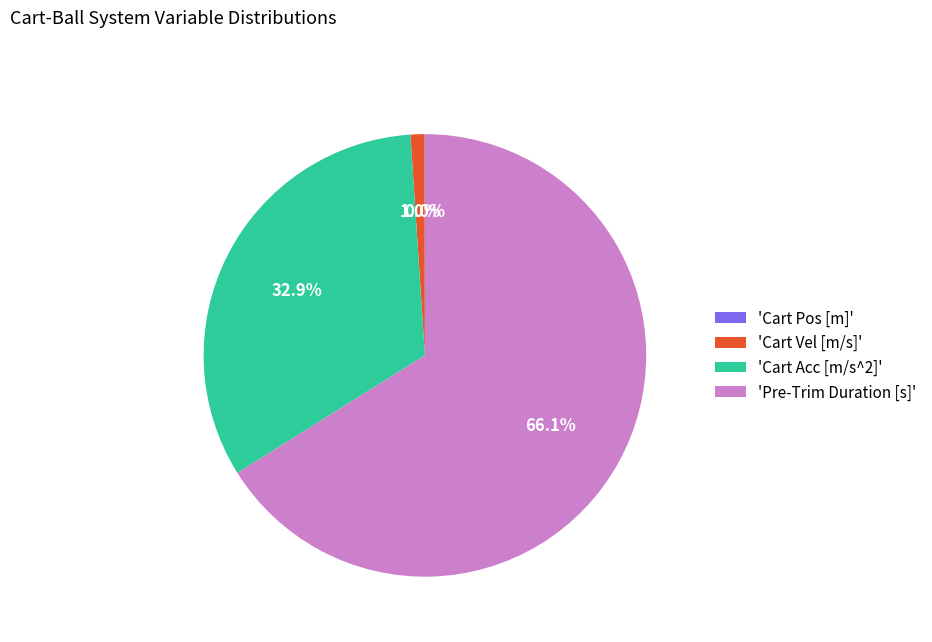

Combined, what portion of the pie is 'Pre-Trim Duration [s]' and 'Cart Vel [m/s]'?

67.1%